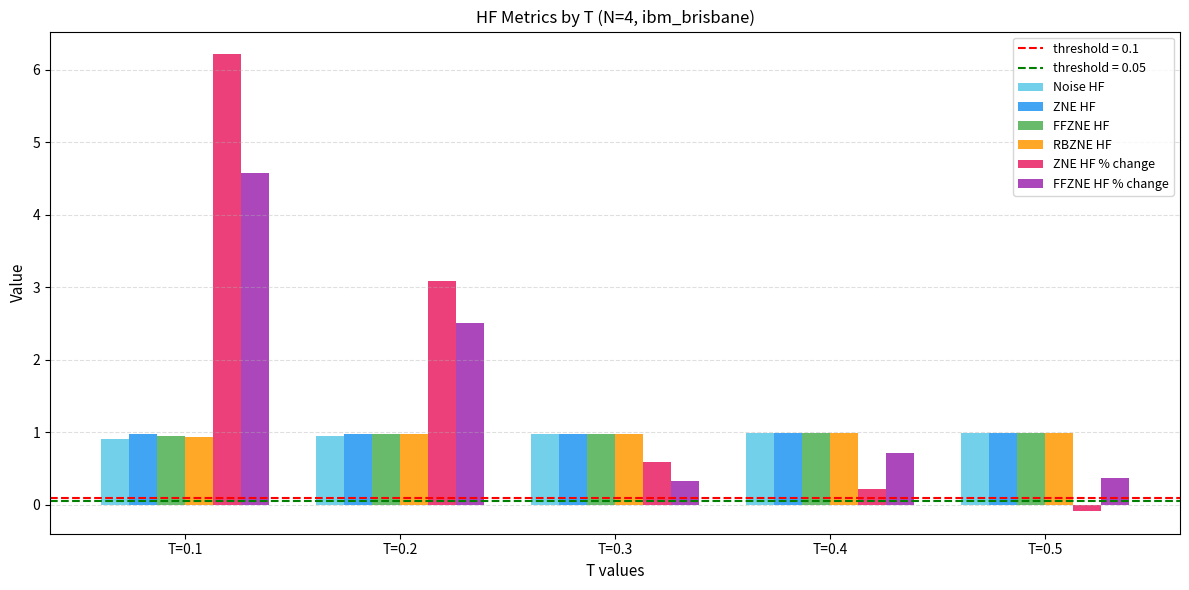

Is it true that FFZNE HF % change equals 1.6 at T=0.2?

False